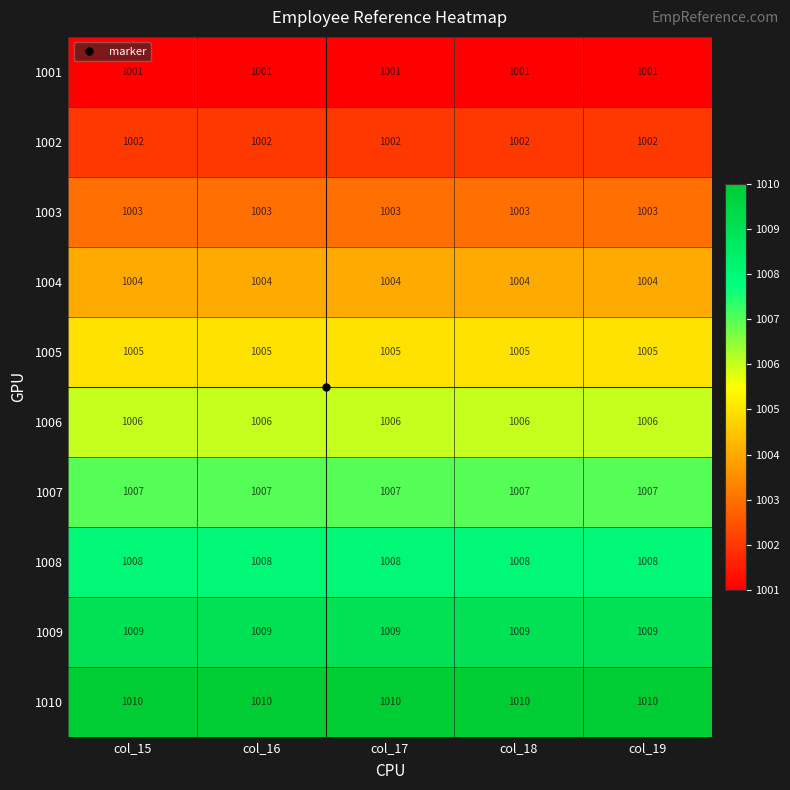

What is the average value of the 1004 series?

1004